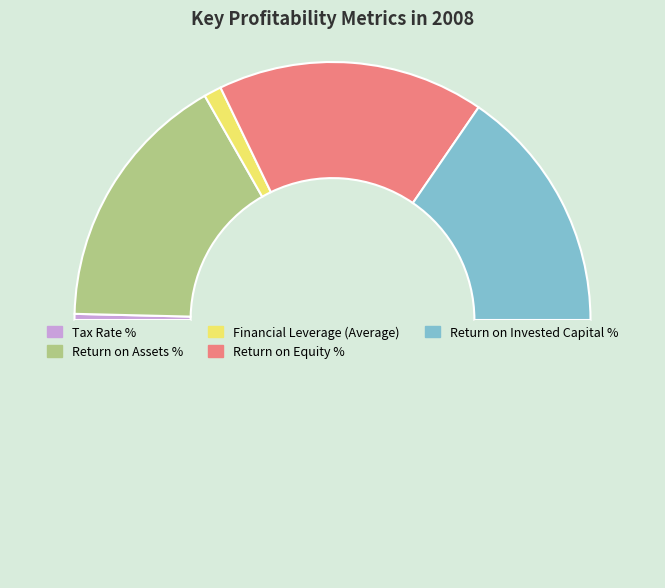

What is the smallest slice in the pie chart?

Tax Rate %